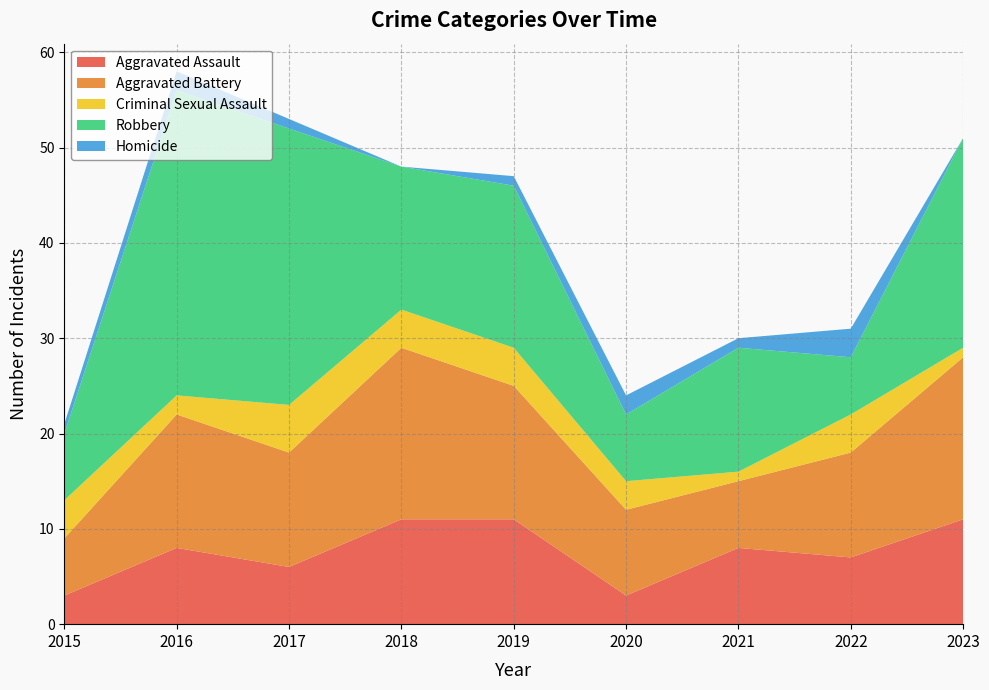

Reading right to left, transcribe all the data shown in this chart.

Aggravated Assault: 11	7	8	3	11	11	6	8	3
Aggravated Battery: 17	11	7	9	14	18	12	14	6
Criminal Sexual Assault: 1	4	1	3	4	4	5	2	4
Robbery: 22	6	13	7	17	15	29	32	7
Homicide: 0	3	1	2	1	0	1	2	1